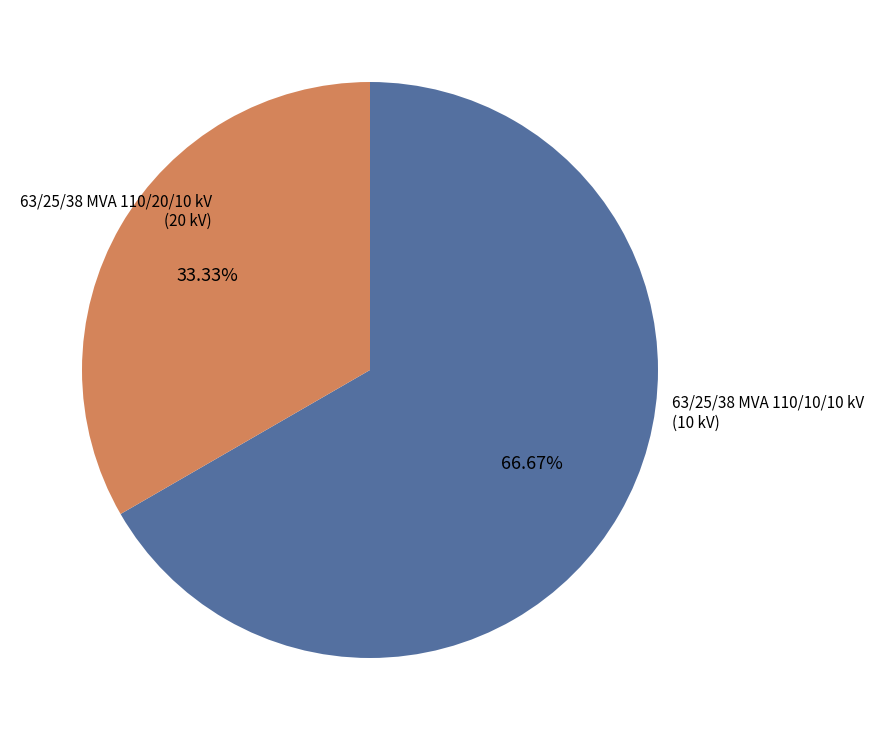

What is the ratio of the value at 63/25/38 MVA 110/20/10 kV to the value at 63/25/38 MVA 110/10/10 kV?

2.0